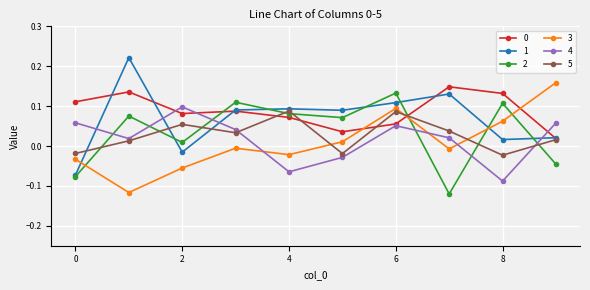

At how many categories does at least one series exceed 0?

10